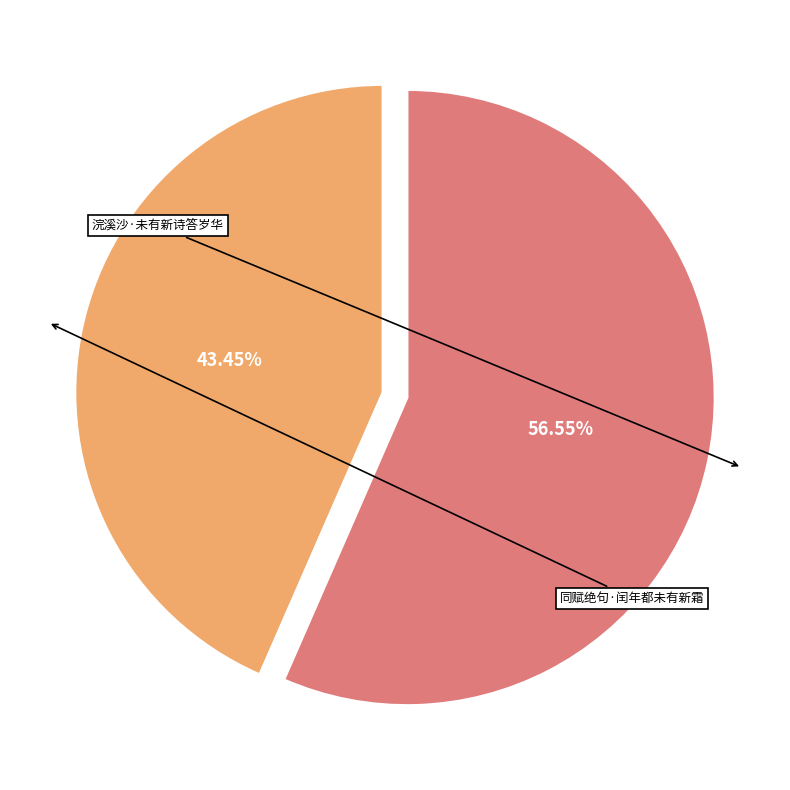

Is there a majority slice in this chart?

Yes